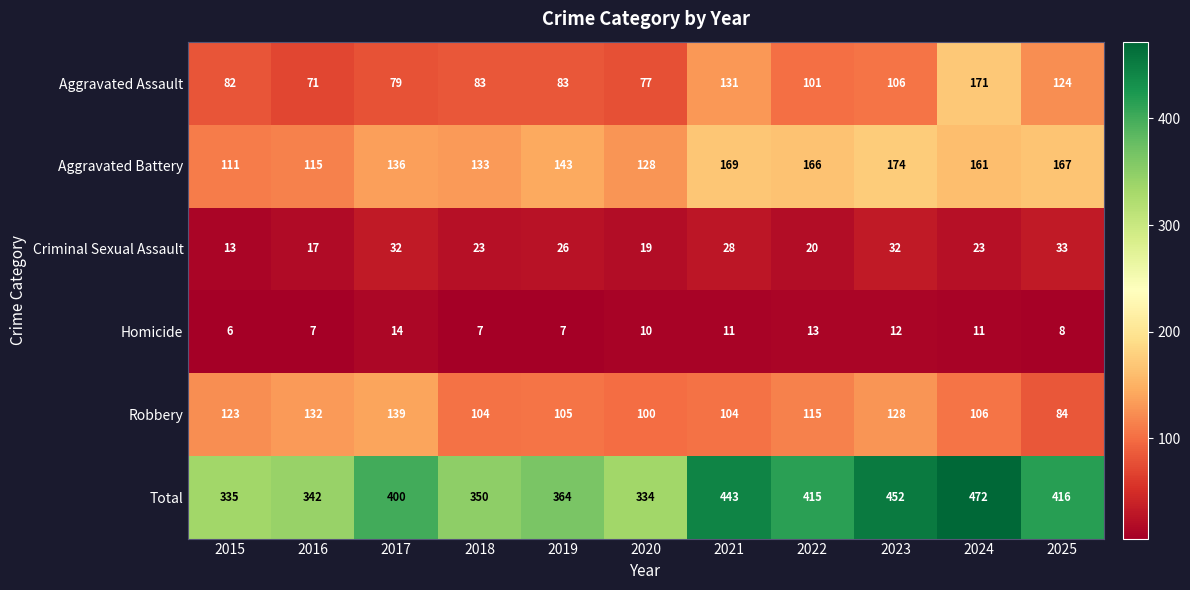

At 2021, list the series in order from smallest to largest.

Homicide, Criminal Sexual Assault, Robbery, Aggravated Assault, Aggravated Battery, Total